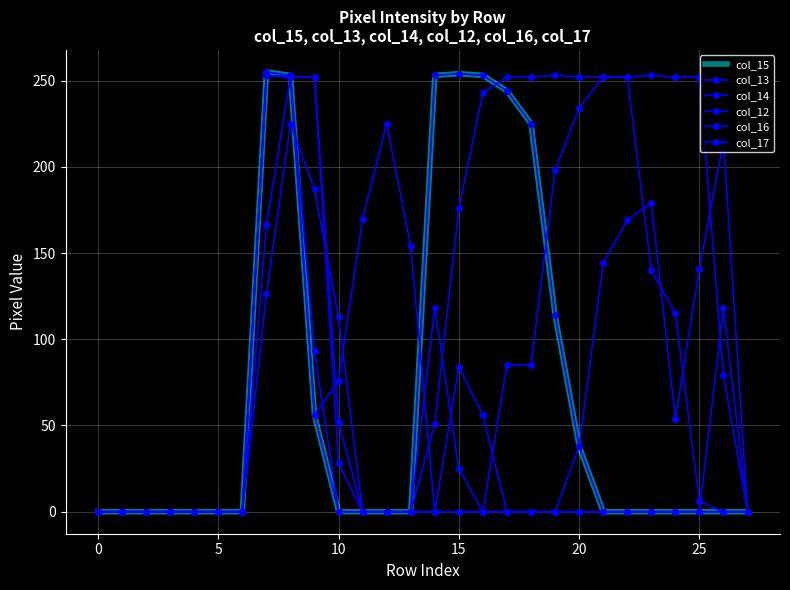

What is the difference between the second highest and second lowest values in the col_17 series?

187